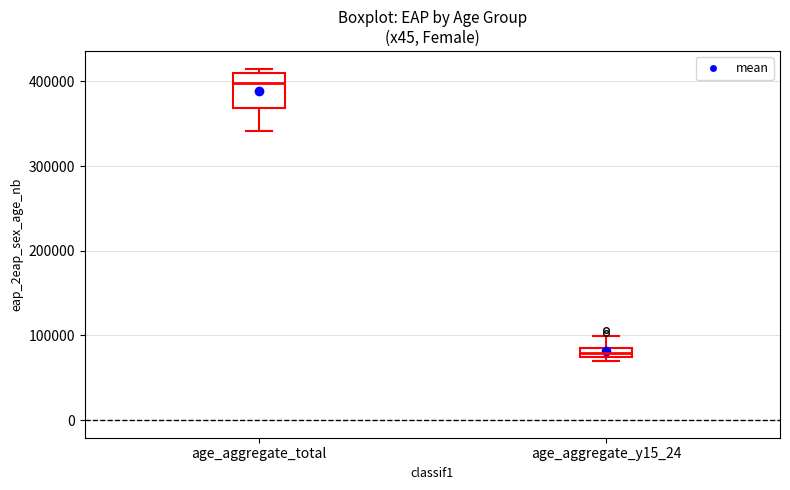

Where is the upper edge of the box for age_aggregate_total on the y-axis? The values are not printed on the chart, so give them approximately, as read against the axis.

410000